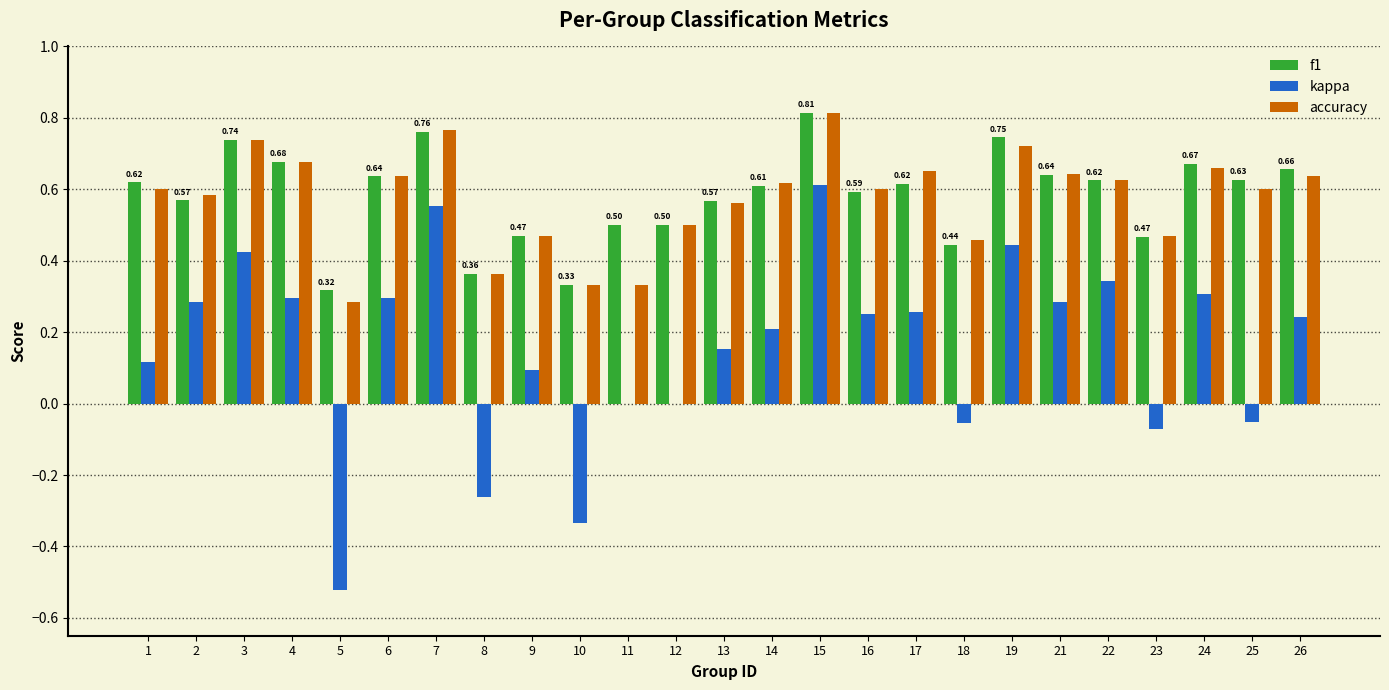

Are the bars grouped side by side (vs. stacked)?

Yes